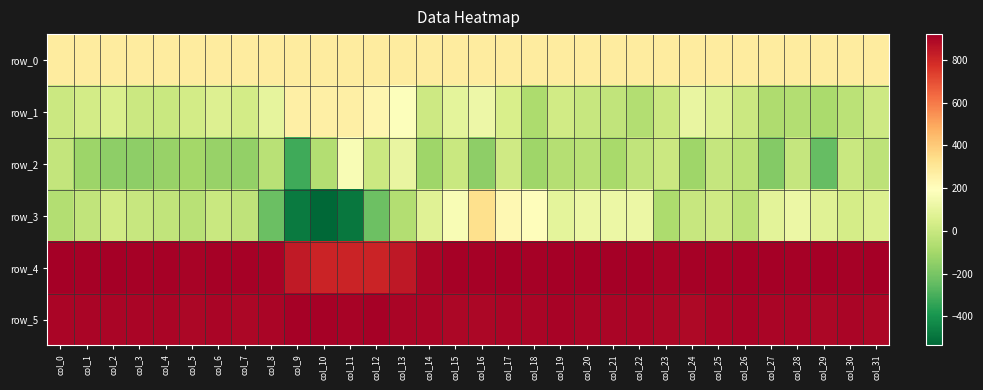

What is the sum of all row_5 values?

28847.0